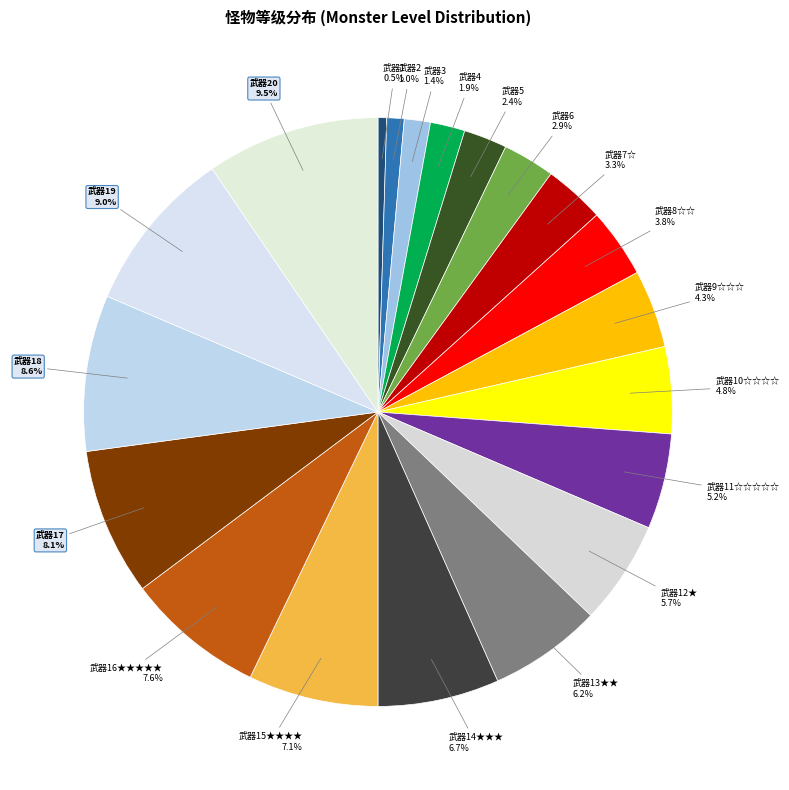

Does any single category account for the majority?

No